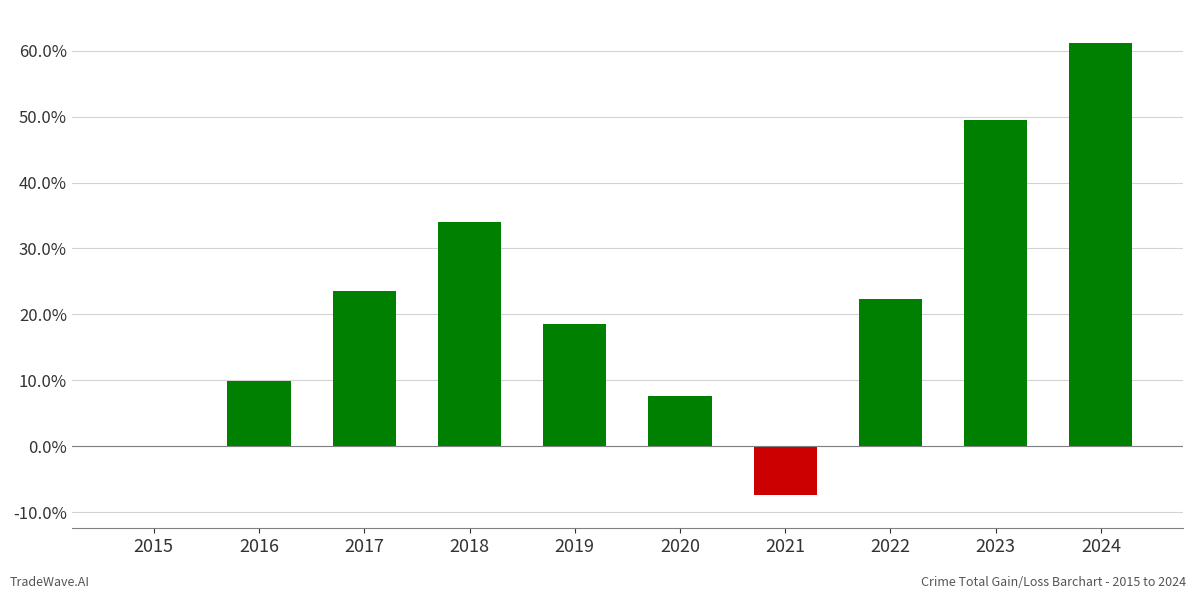

Reading left to right, what are all the values shown in this chart?

2015=0.0	2016=9.9	2017=23.5	2018=34.1	2019=18.5	2020=7.7	2021=-7.4	2022=22.3	2023=49.4	2024=61.2